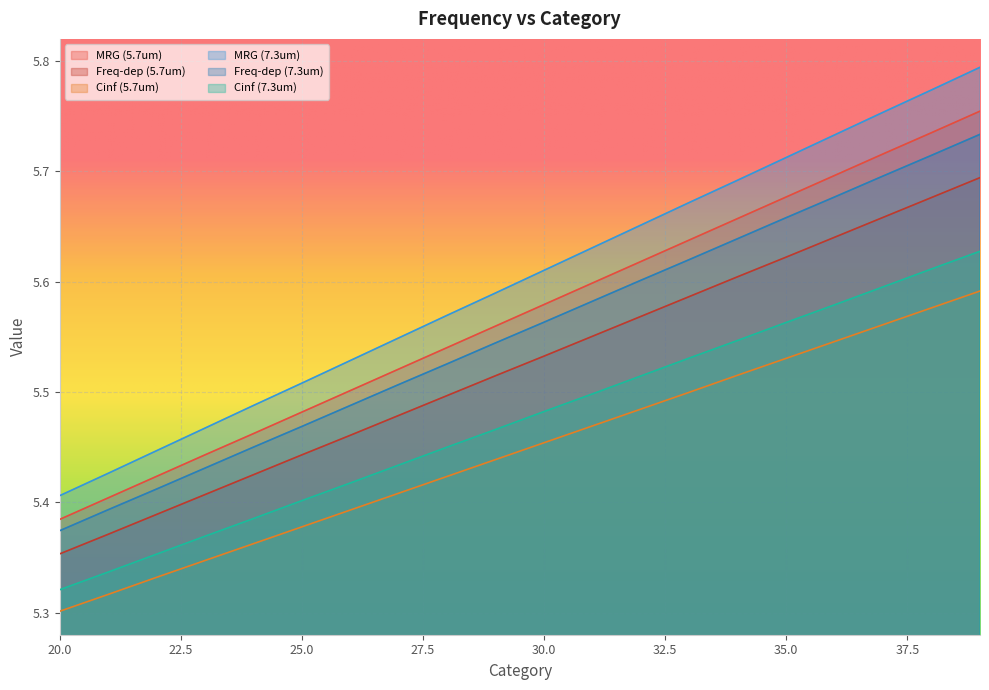

True or false: Cinf (7.3um) and Freq-dep (7.3um) intersect in this chart.

False